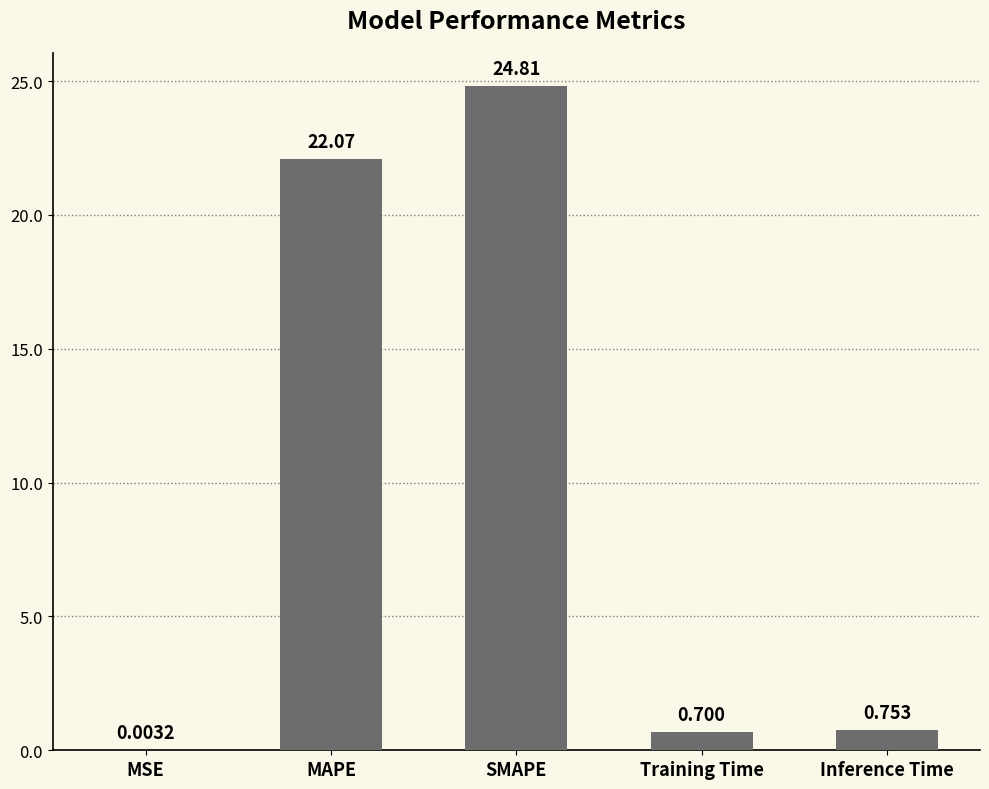

At which label is the value closest to 12?

MAPE